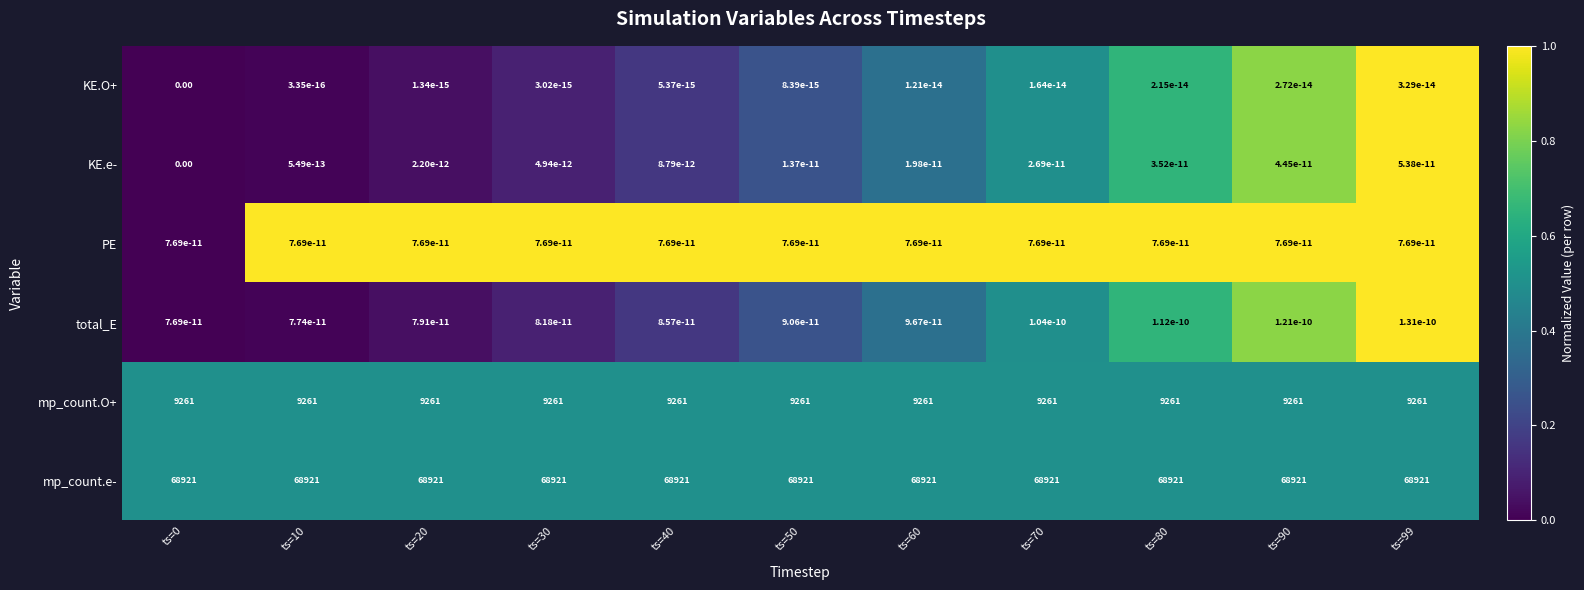

Which series has the largest total across all categories?

mp_count.e-